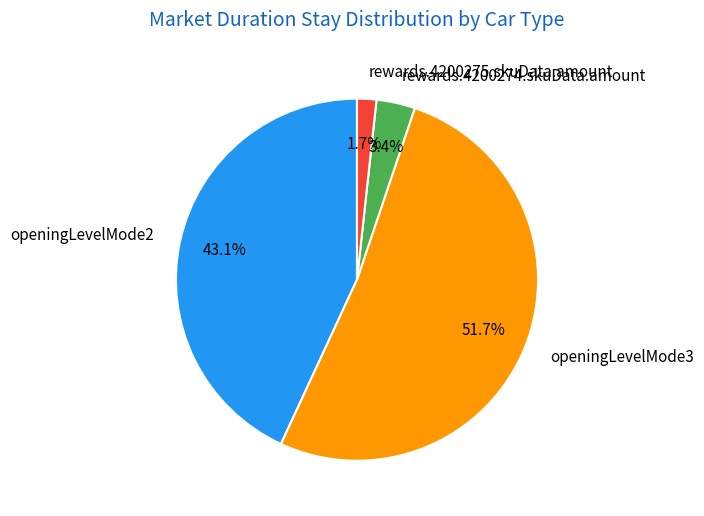

Is there a majority slice in this chart?

Yes